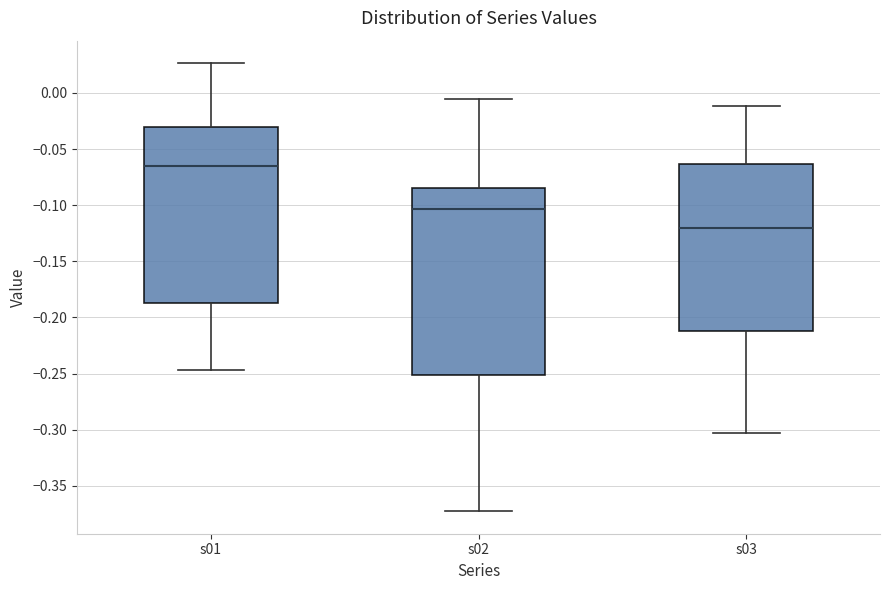

Reading left to right, transcribe this box plot: for each box, give where its median line is, the range the box spans, and where its two whiskers end, as read against the y-axis. The values are not printed on the chart, so give them approximately, as read against the axis.

s01: median -0.065, box -0.185 to -0.030, whiskers -0.245 to 0.025
s02: median -0.105, box -0.250 to -0.085, whiskers -0.375 to -0.005
s03: median -0.120, box -0.210 to -0.065, whiskers -0.305 to -0.010